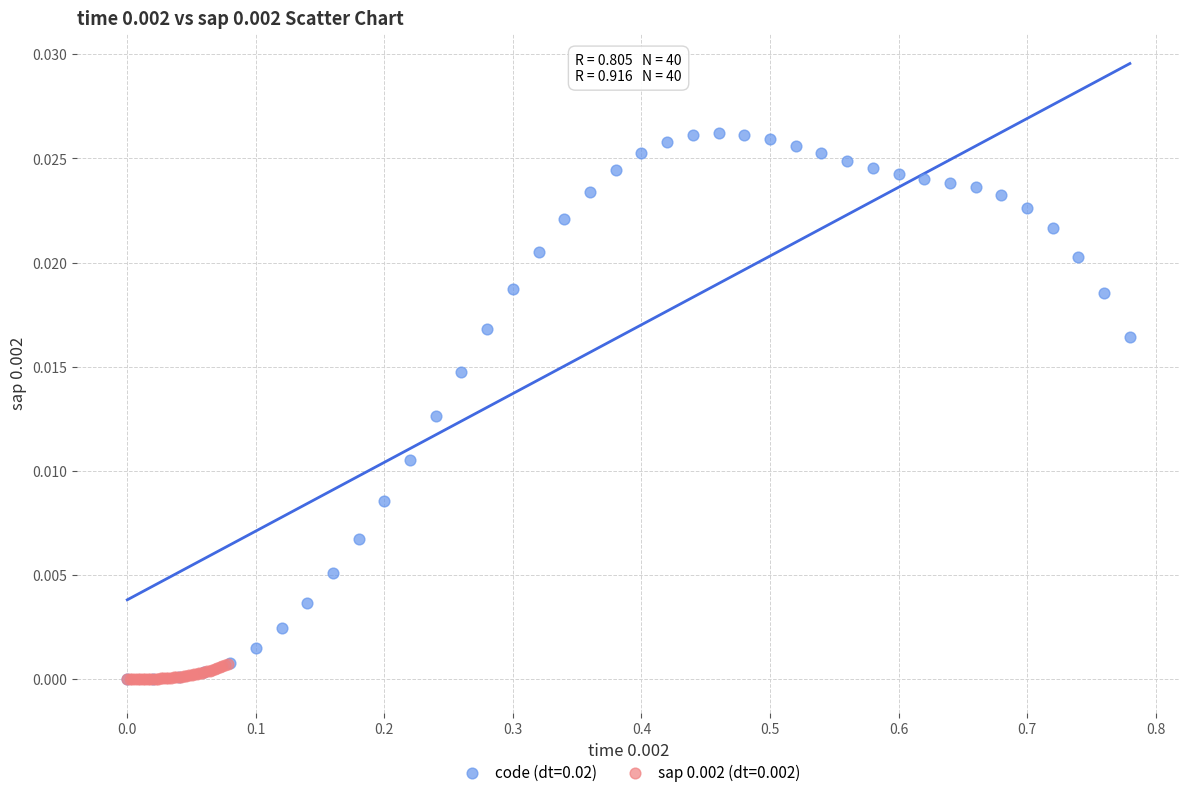

Which series contains the highest Y value?

code (dt=0.02)